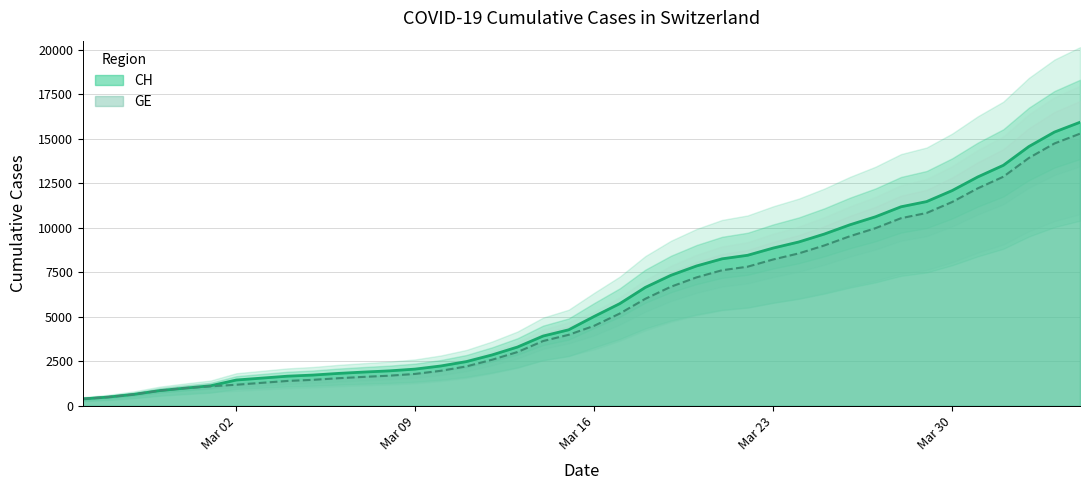

True or false: GE and CH cross at least once.

False